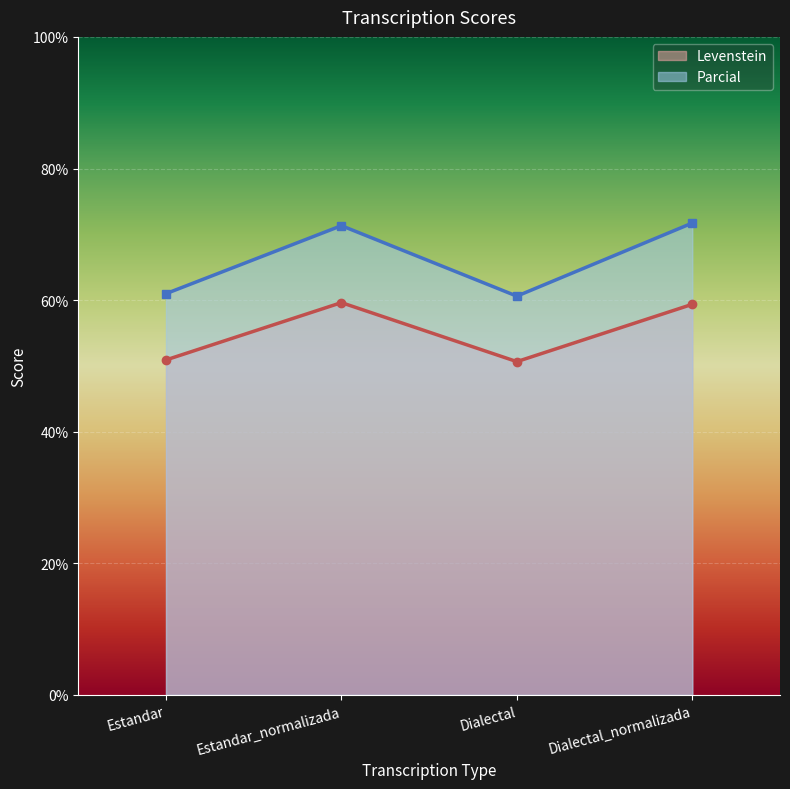

True or false: Levenstein has a value of 82.4 at Dialectal_normalizada.

False